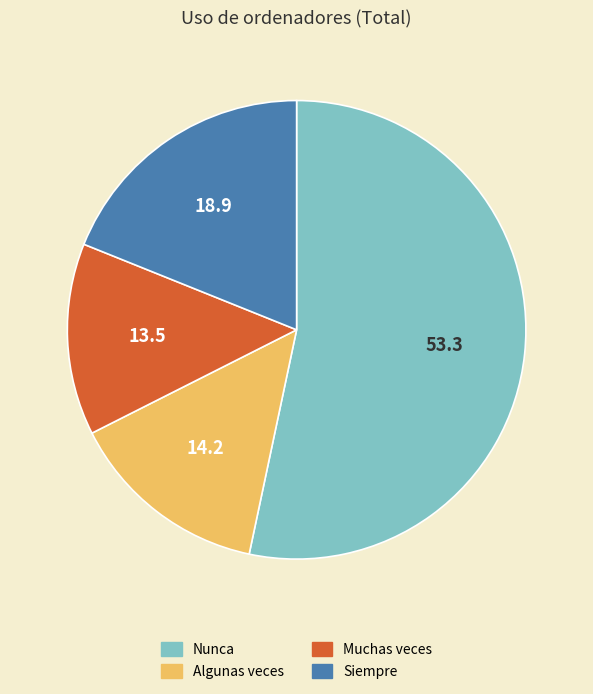

Combined, do Algunas veces and Siempre account for over 50%?

No